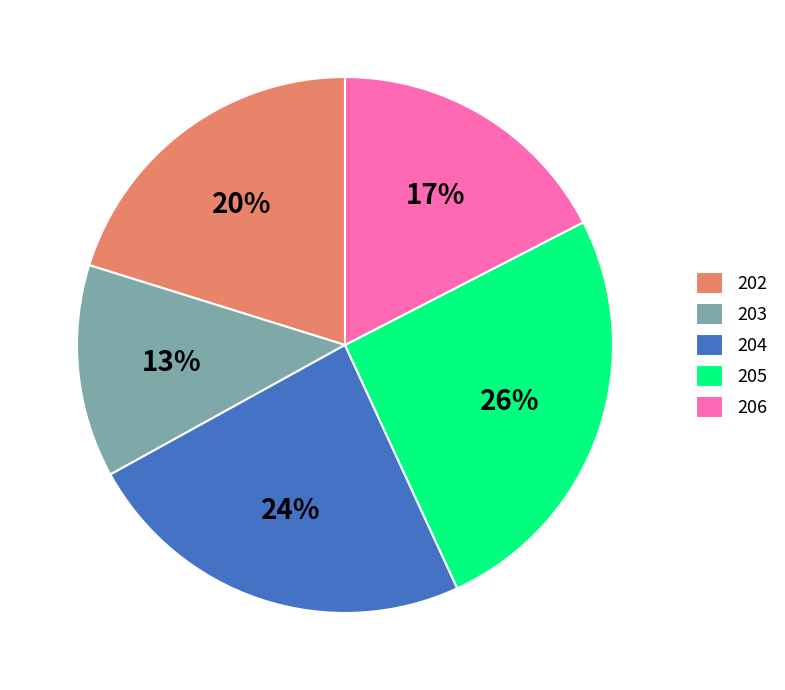

To the nearest percent, what is the difference between the 204 and 205 slice percentages?

2%